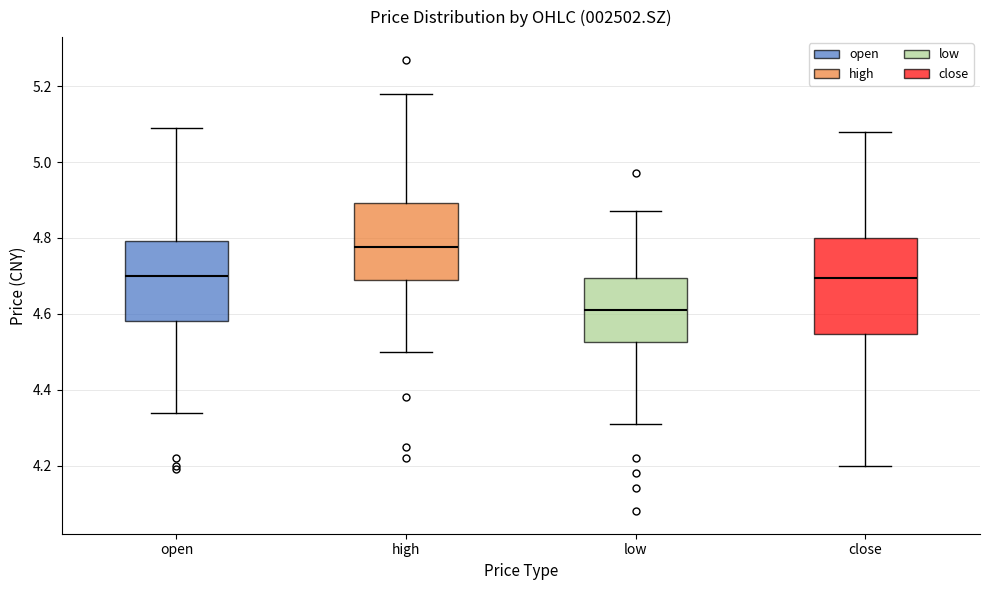

Where is the upper edge of the box for high on the y-axis? The values are not printed on the chart, so give them approximately, as read against the axis.

4.90